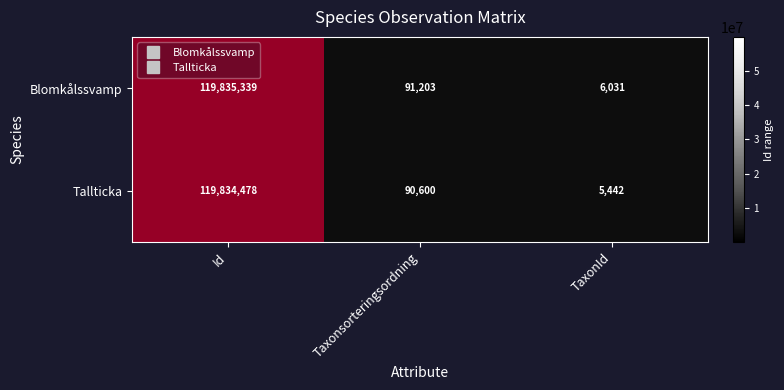

Which category has the highest value across all series?

Id